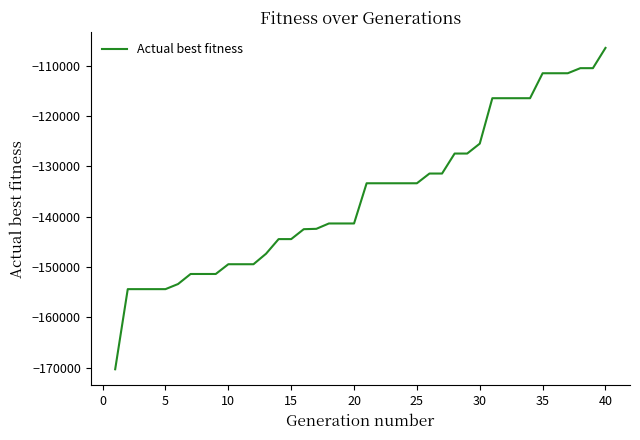

What is the difference between the maximum and minimum values?

63888